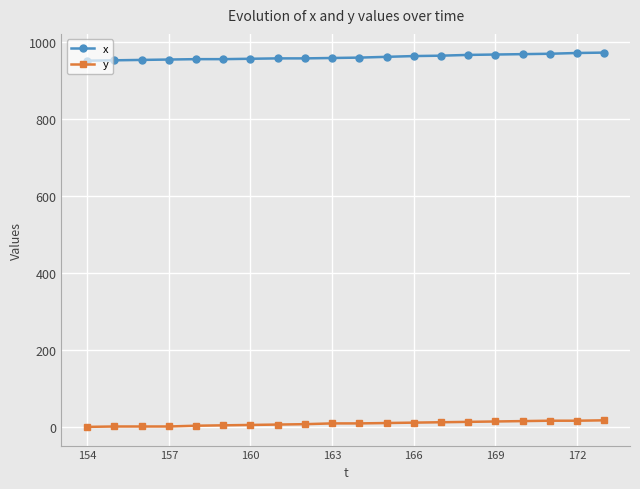

What is the maximum value shown in the chart?

972